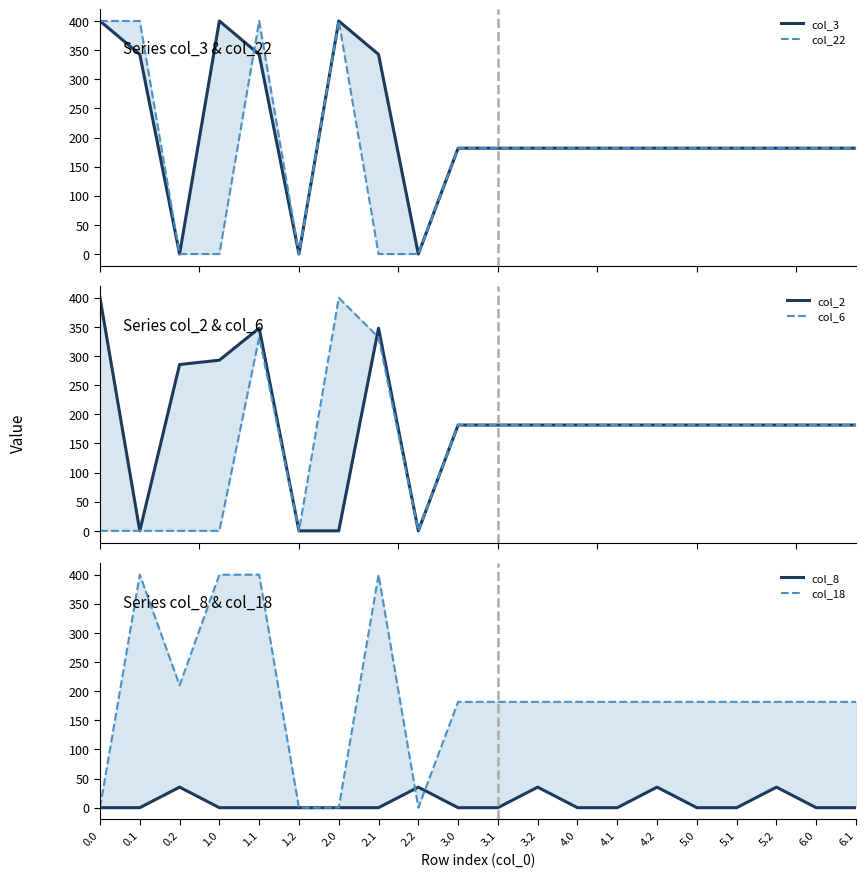

What is the difference between the maximum and minimum values in the col_3 series?

400.0